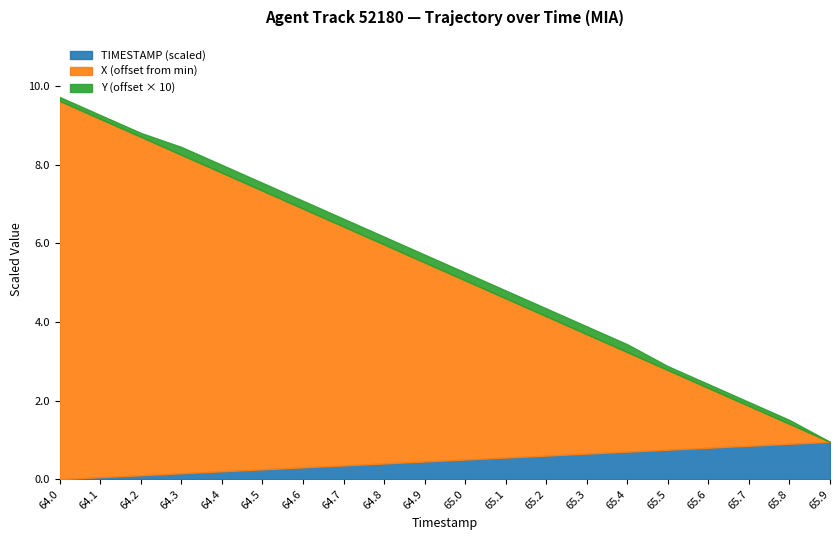

What is the highest value of the TIMESTAMP (scaled) series?

1.0